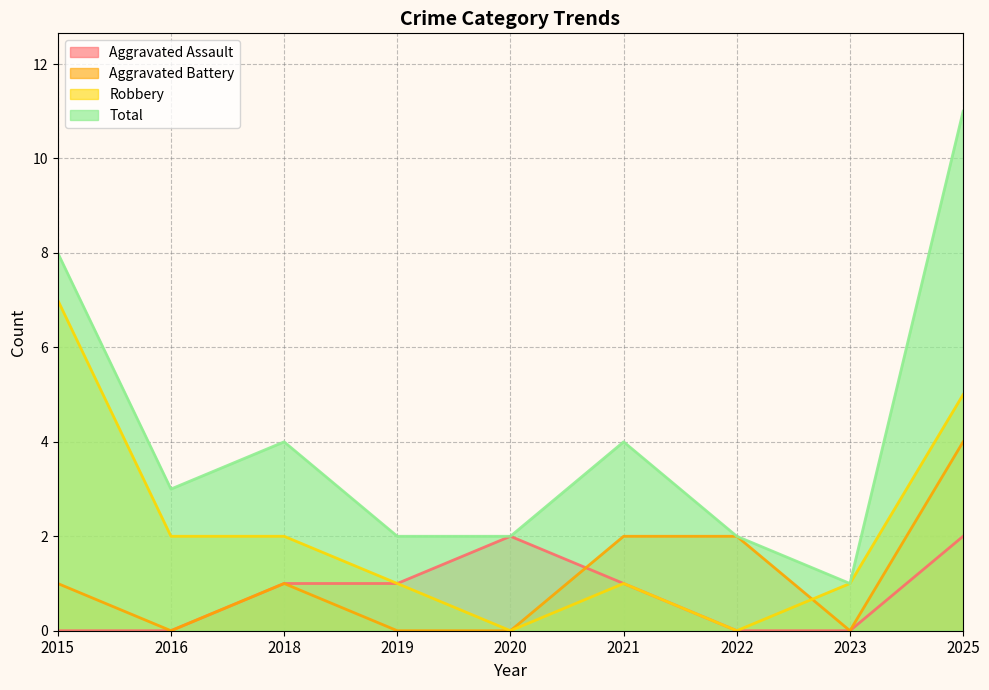

Reading right to left, transcribe all the data shown in this chart.

Aggravated Assault: 2025=2	2023=0	2022=0	2021=1	2020=2	2019=1	2018=1	2016=0	2015=0
Aggravated Battery: 2025=4	2023=0	2022=2	2021=2	2020=0	2019=0	2018=1	2016=0	2015=1
Robbery: 2025=5	2023=1	2022=0	2021=1	2020=0	2019=1	2018=2	2016=2	2015=7
Total: 2025=11	2023=1	2022=2	2021=4	2020=2	2019=2	2018=4	2016=3	2015=8